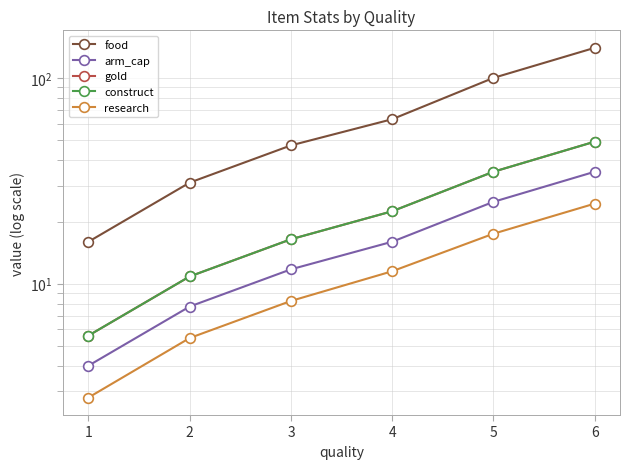

How many lines are shown in the chart?

5